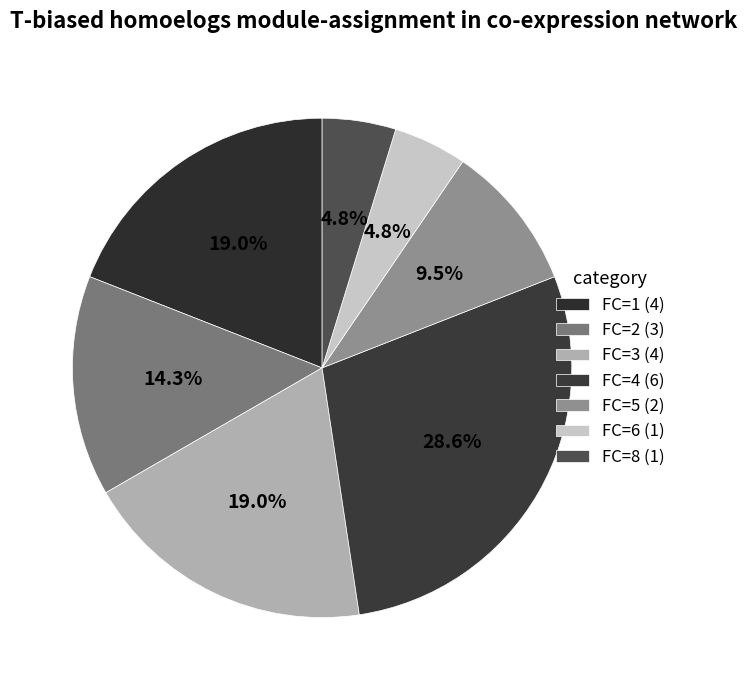

What is the smallest slice in the pie chart?

FC=6